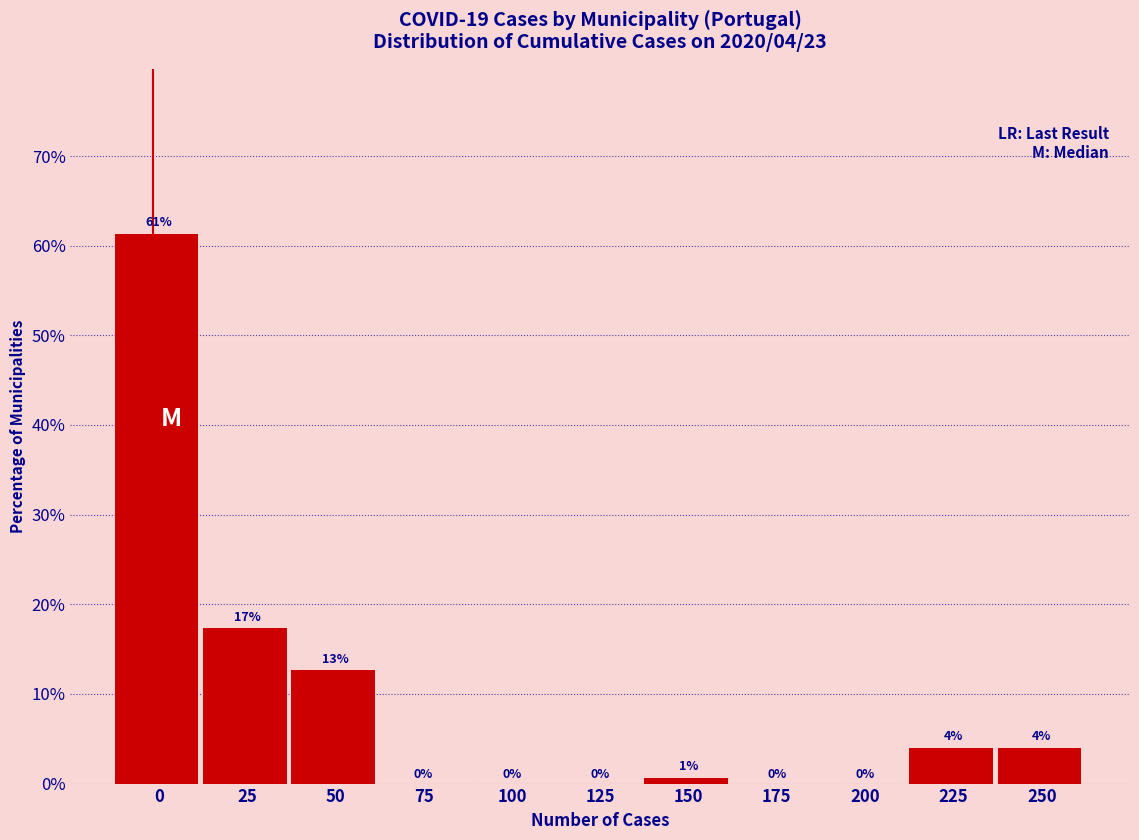

Approximately how many times larger is the value at 250 compared to 225?

1.0